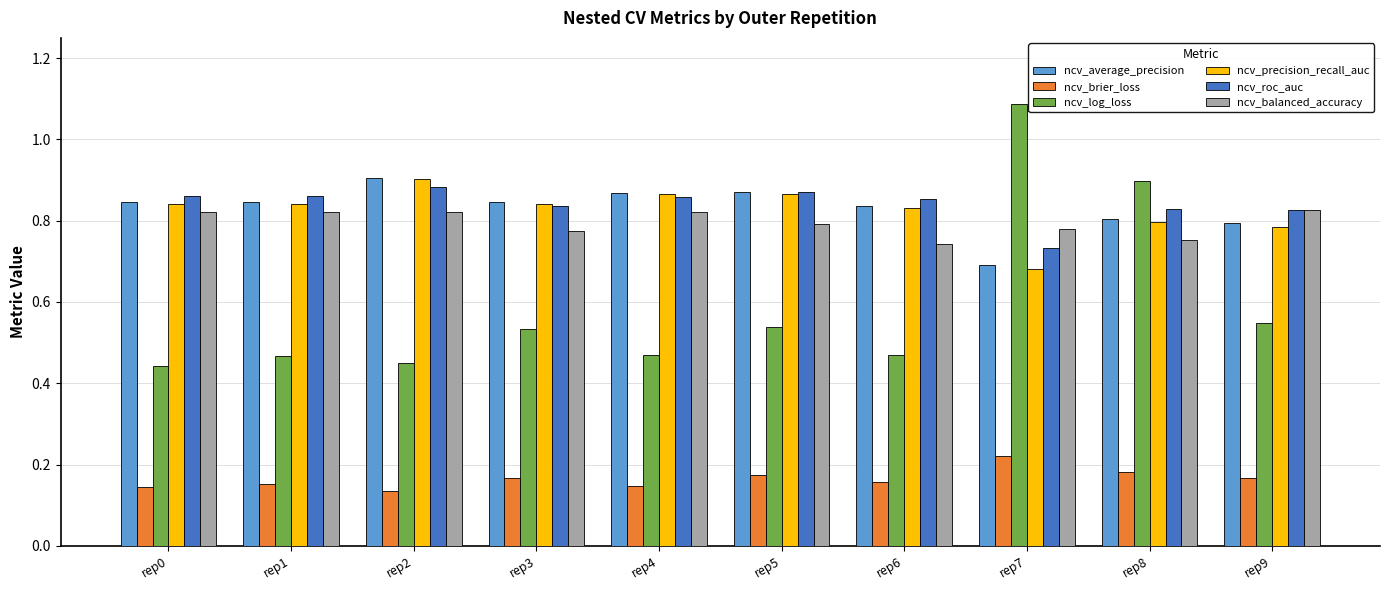

Which series has the largest range (max minus min)?

ncv_log_loss